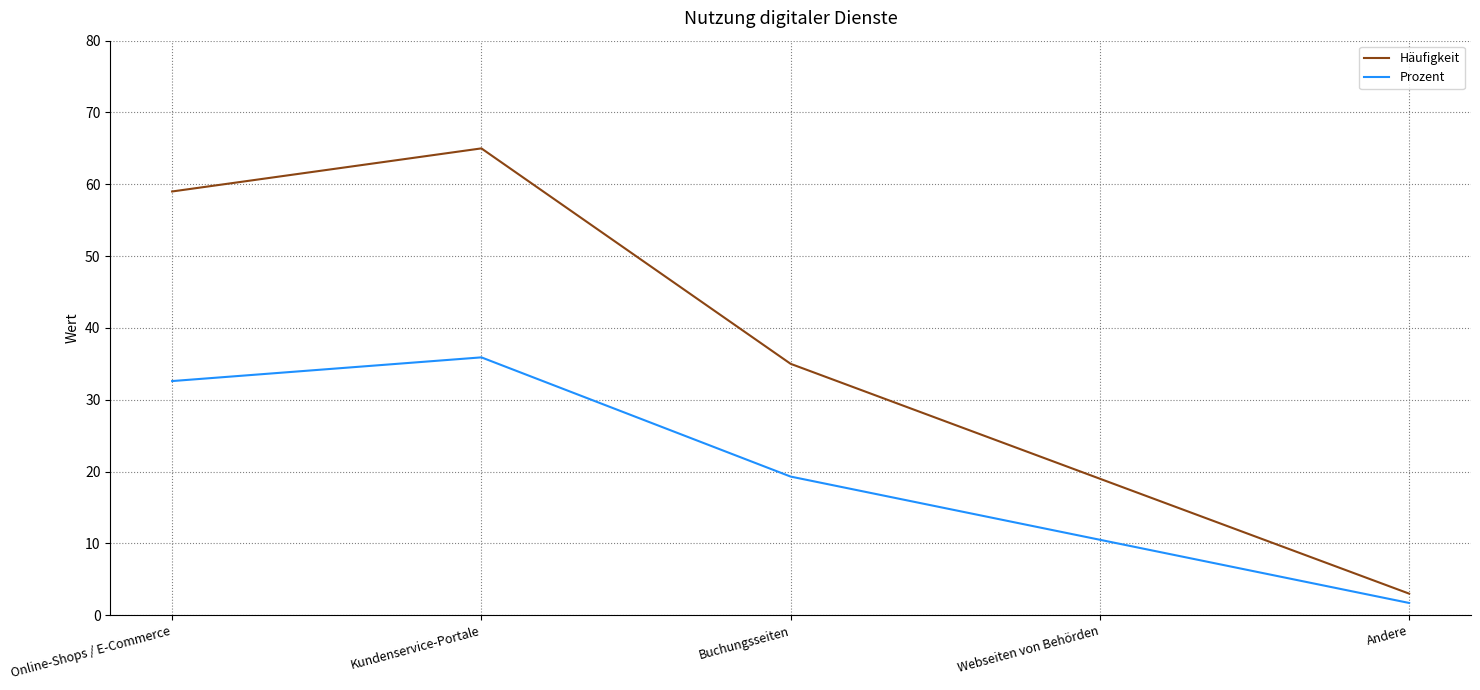

True or false: Prozent has more than 2 points higher than both neighbors.

False